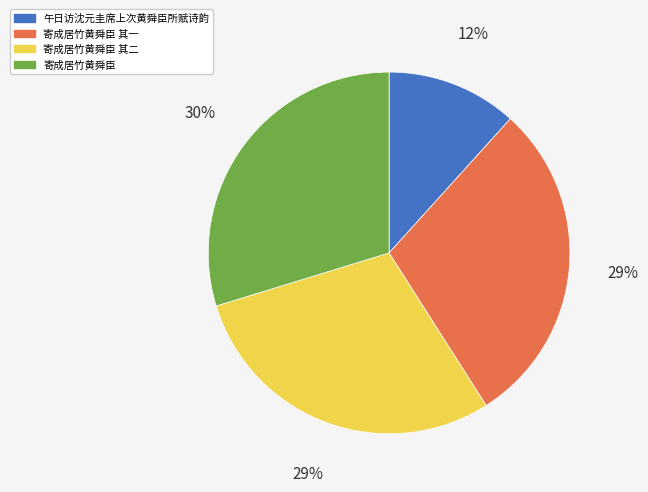

To the nearest percent, what is the difference between the largest and smallest slice percentages?

18%